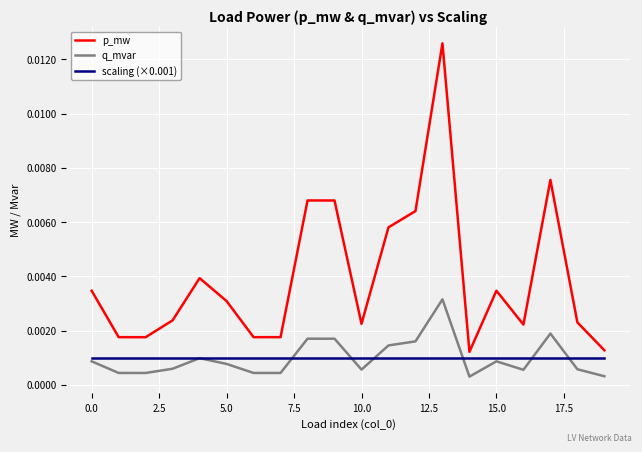

True or false: p_mw and q_mvar cross at least once.

False